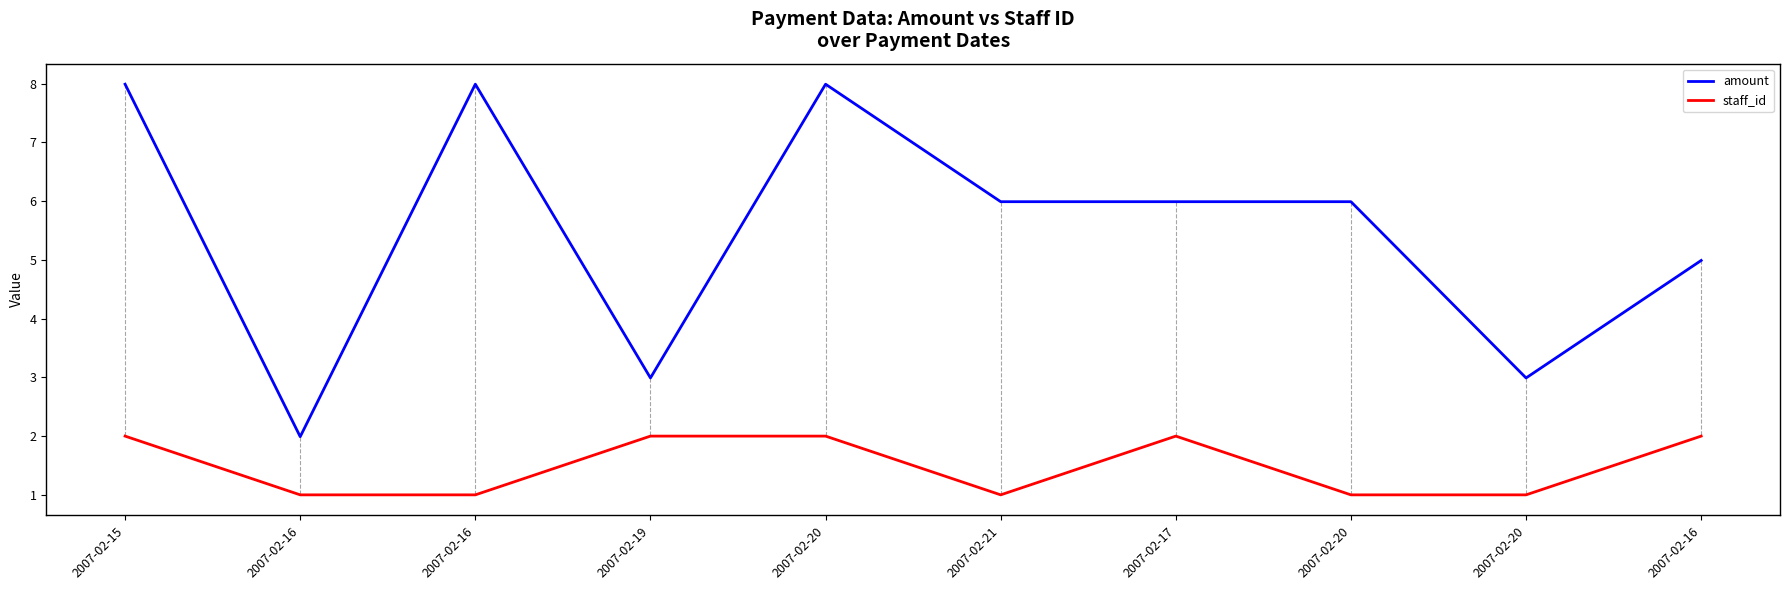

What is the difference between the amount values at 2007-02-21 and 2007-02-16?

4.0